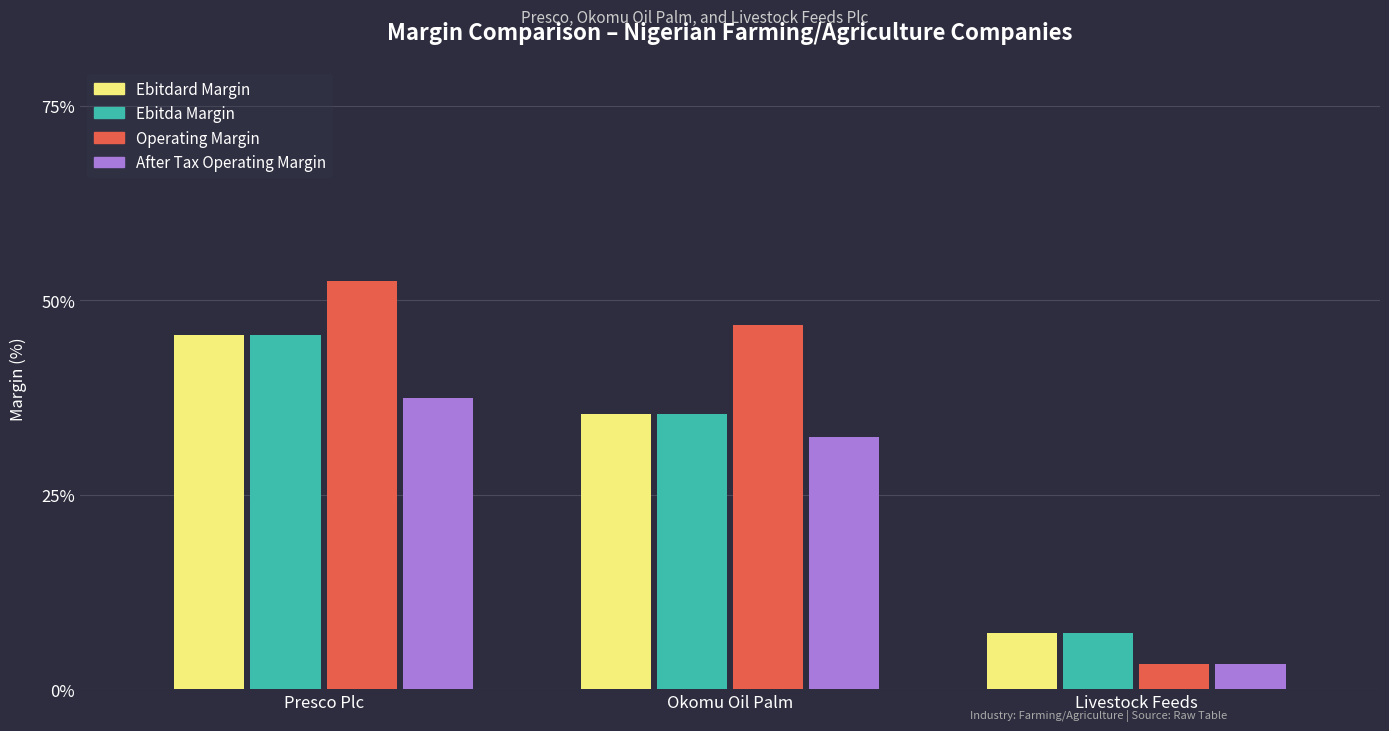

At which label does Ebitdard Margin reach its minimum?

Livestock Feeds